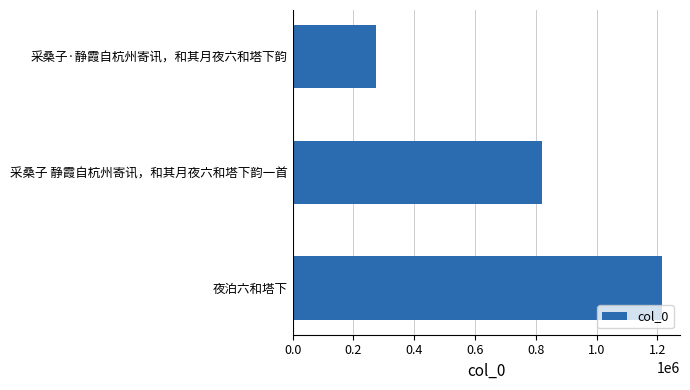

Reading bottom to top, transcribe all the data shown in this chart.

1213454	821275	273804